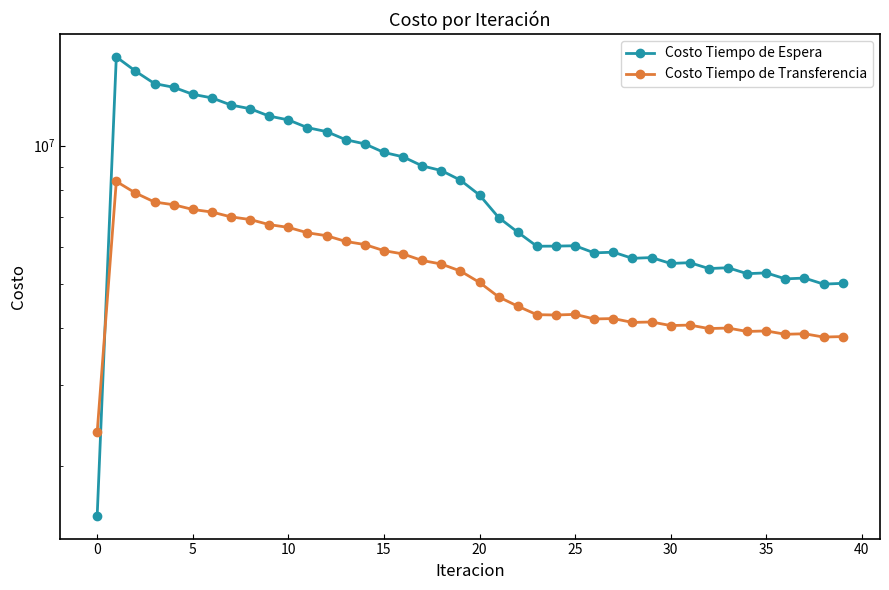

Does the chart have visible grid lines?

No